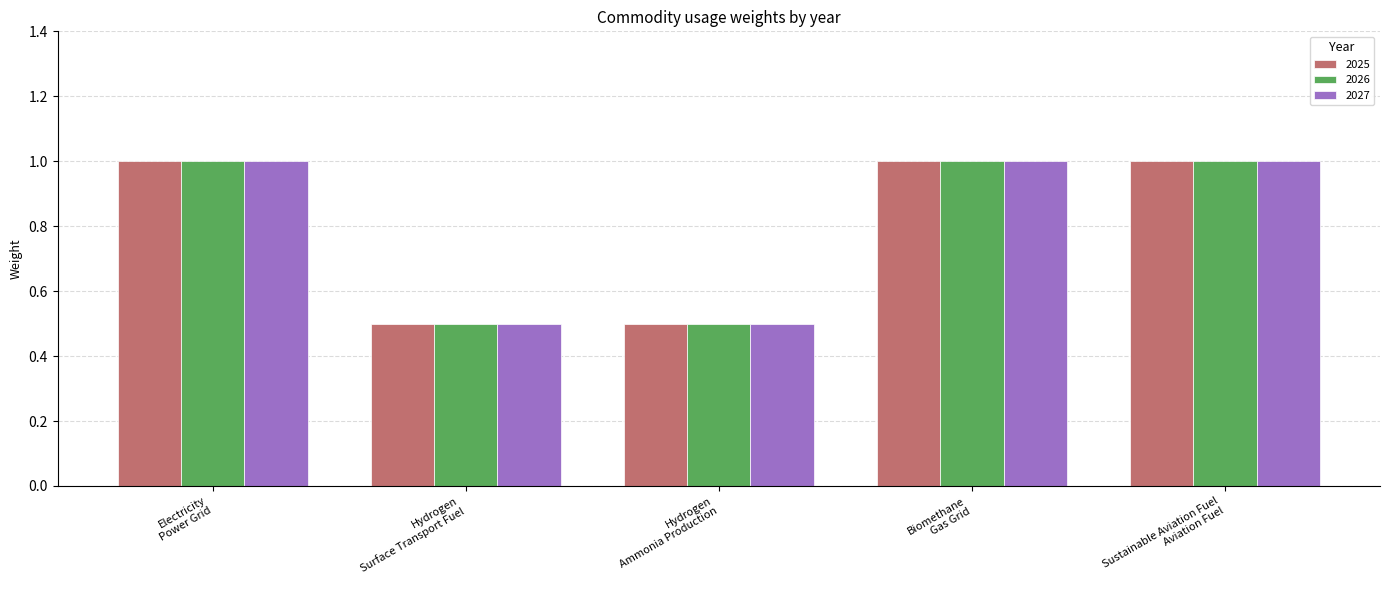

What is the difference between the maximum and minimum values in the 2027 series?

0.5